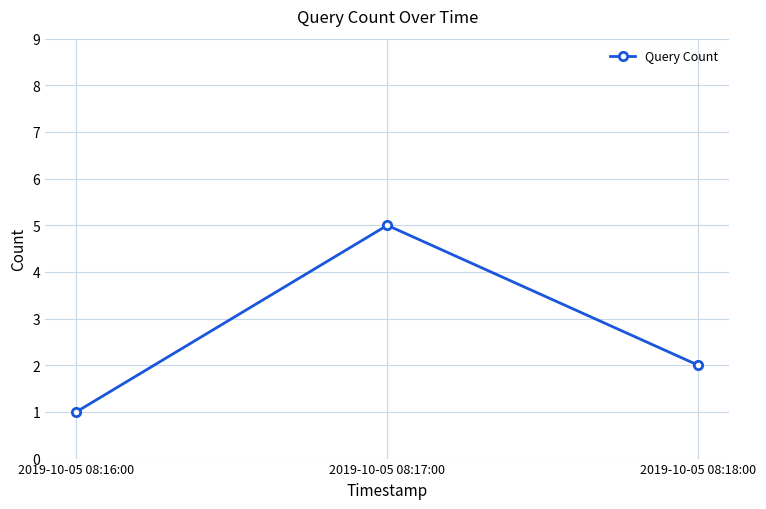

Read the value at 2019-10-05 08:18:00.

2